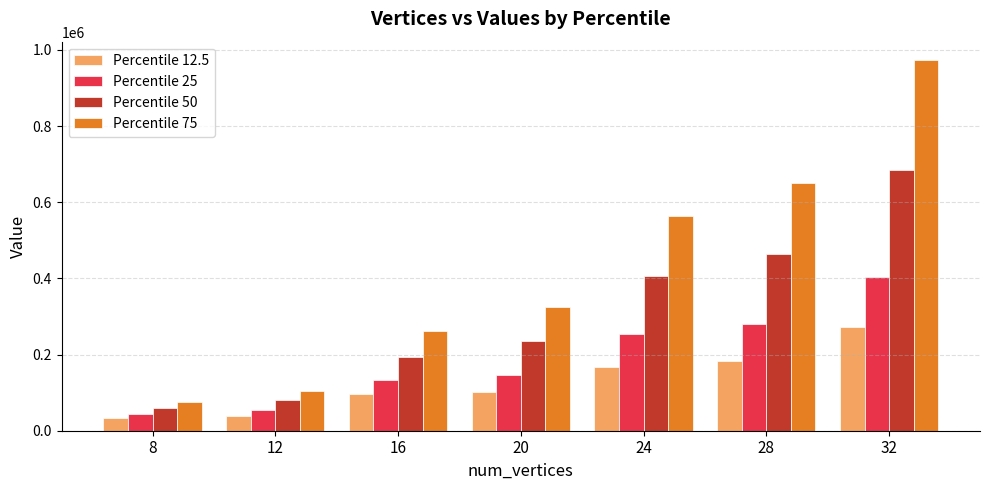

What are all the series names shown in the legend?

Percentile 12.5, Percentile 25, Percentile 50, Percentile 75